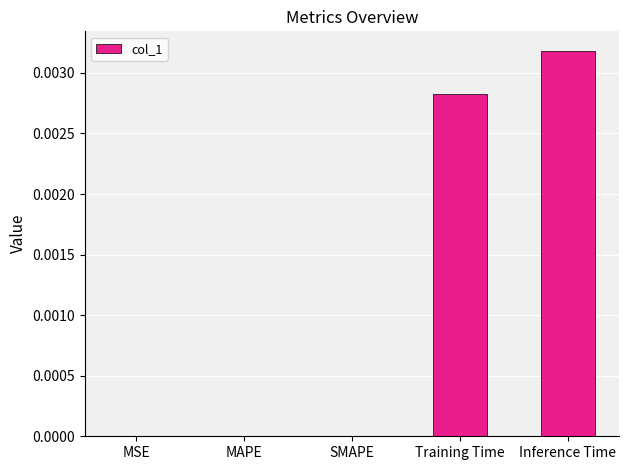

The chart shows a value of 0.0 at Training Time. True or false?

True